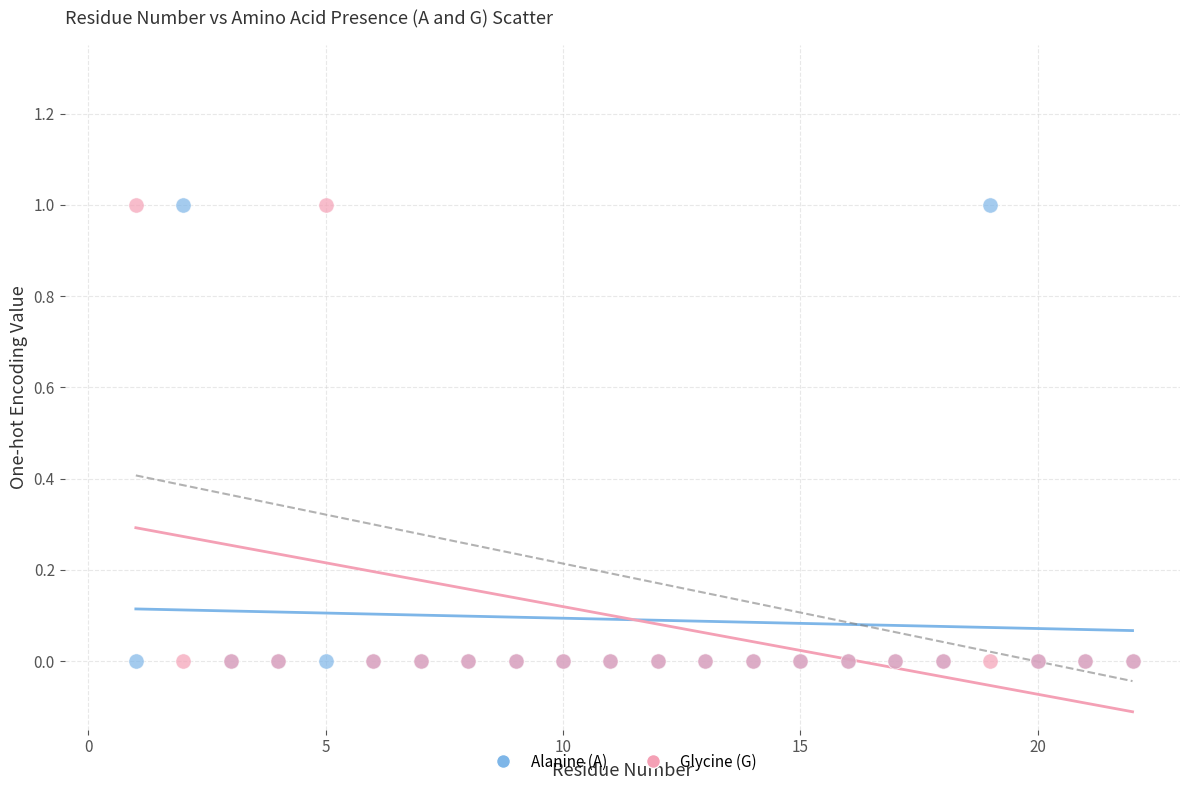

What is the X range (max minus min) for the scatter plot?

21